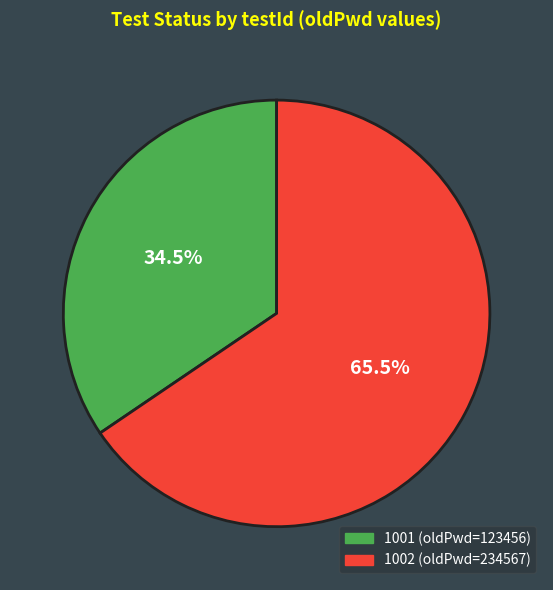

Rank the categories by value from lowest to highest.

1001, 1002